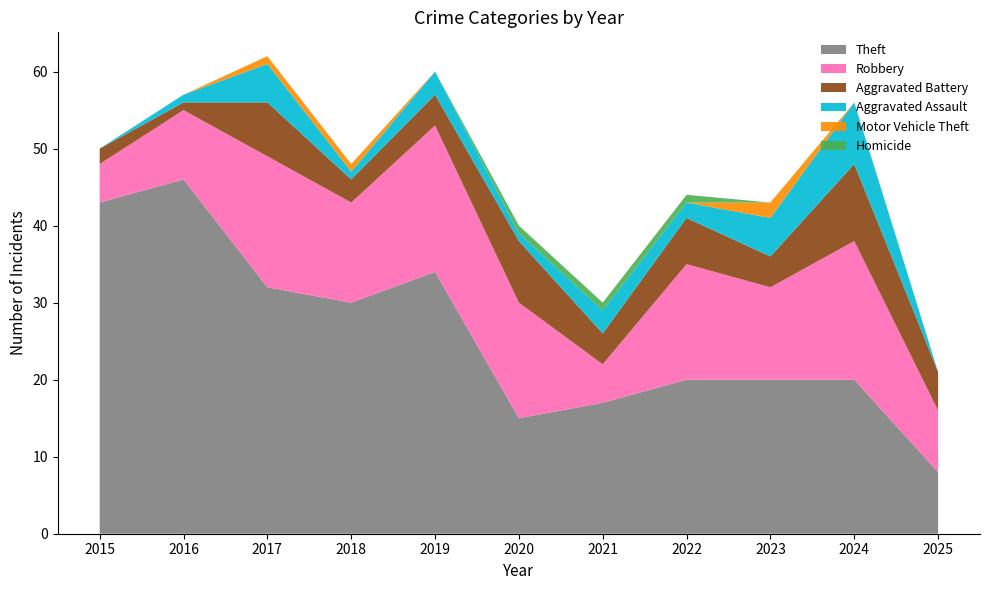

Reading left to right, extract all data points from this chart.

Theft: 43	46	32	30	34	15	17	20	20	20	8
Robbery: 5	9	17	13	19	15	5	15	12	18	8
Aggravated Battery: 2	1	7	3	4	8	4	6	4	10	5
Aggravated Assault: 0	1	5	1	3	1	3	2	5	8	0
Motor Vehicle Theft: 0	0	1	1	0	0	0	0	2	0	0
Homicide: 0	0	0	0	0	1	1	1	0	0	0